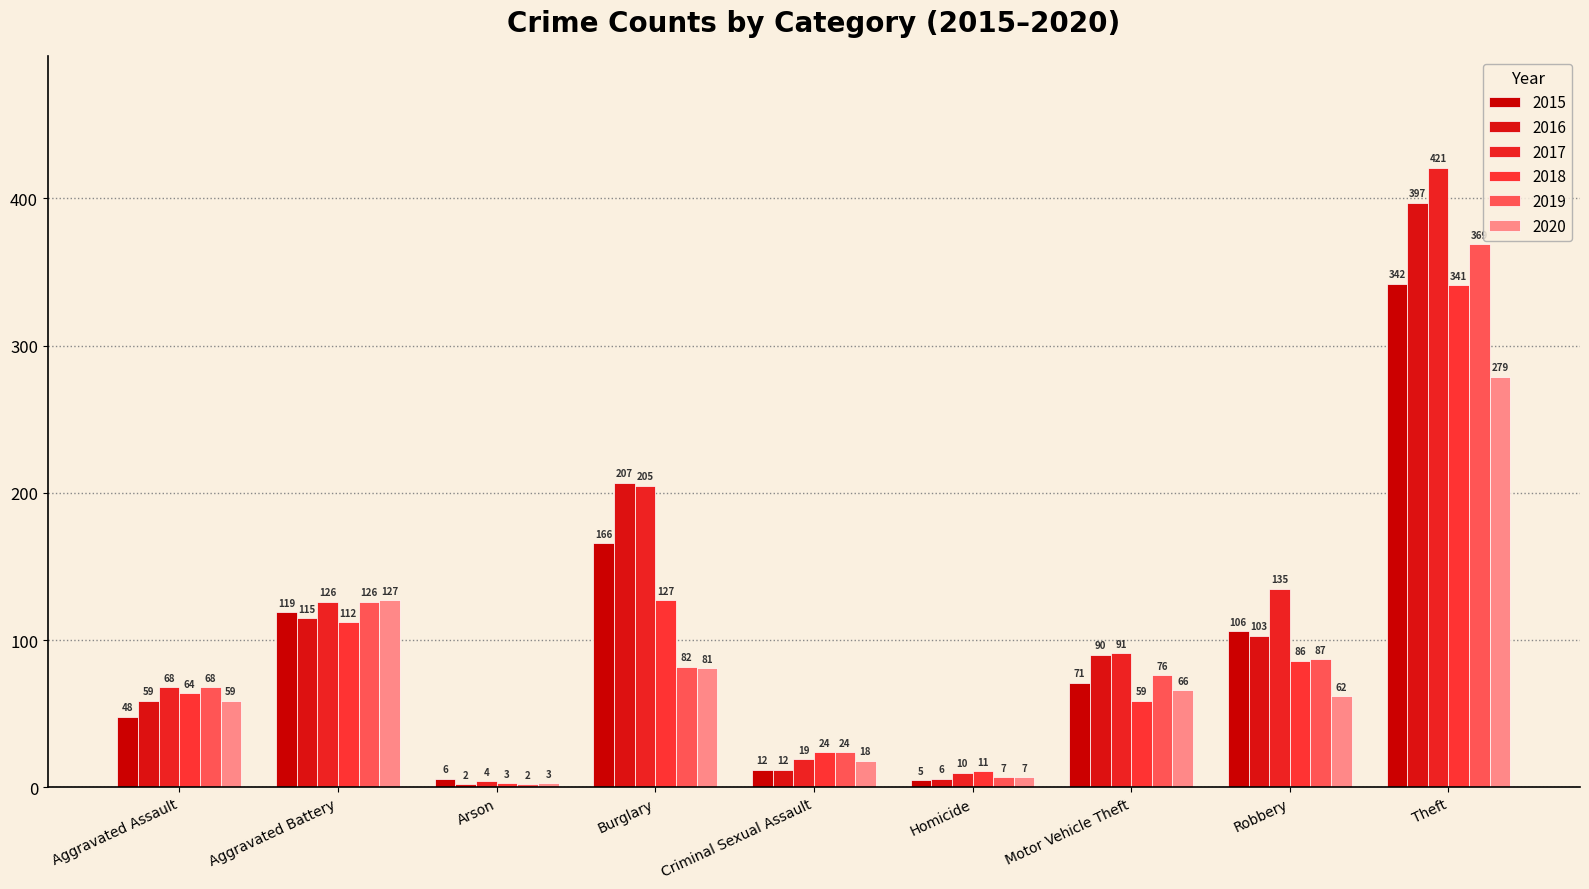

What is the total value across all series at Aggravated Assault?

366